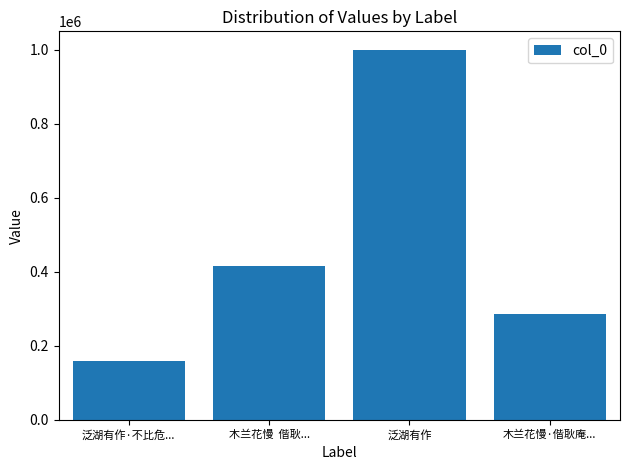

What is the label of the 2nd bar from the right?

泛湖有作